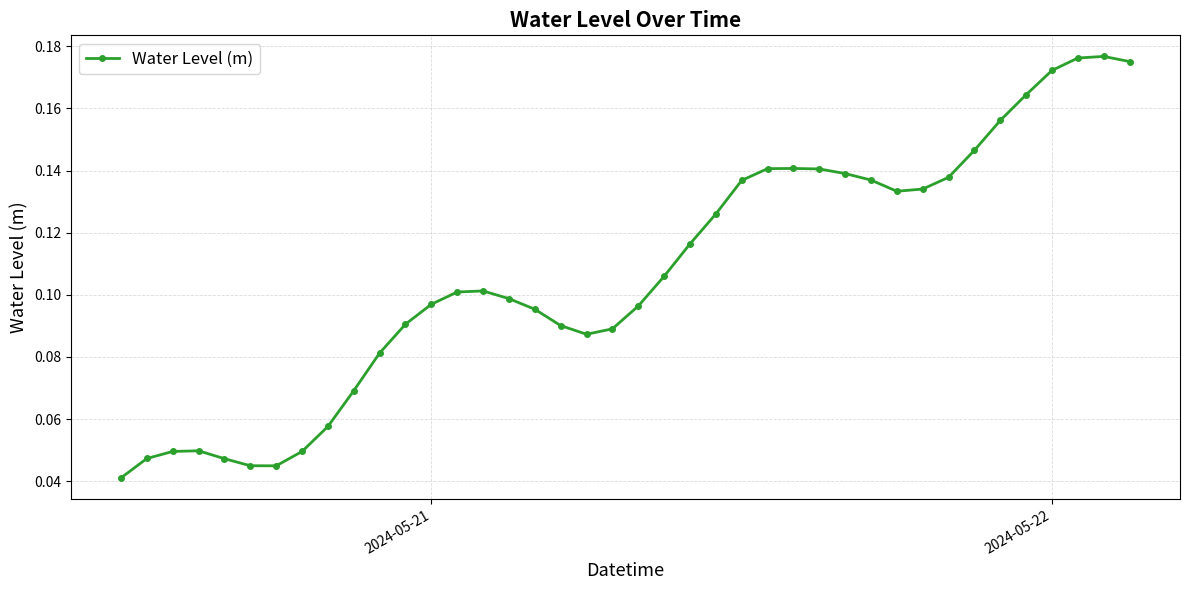

What is the sum of all values?

4.3